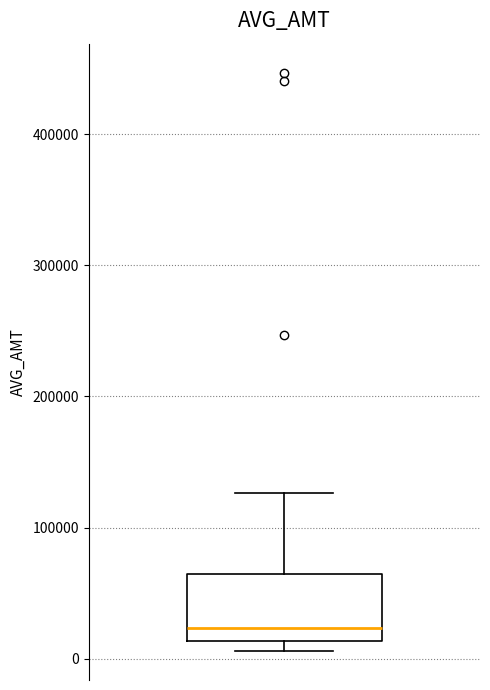

Where is the lower edge of the box on the y-axis? The values are not printed on the chart, so give them approximately, as read against the axis.

10000